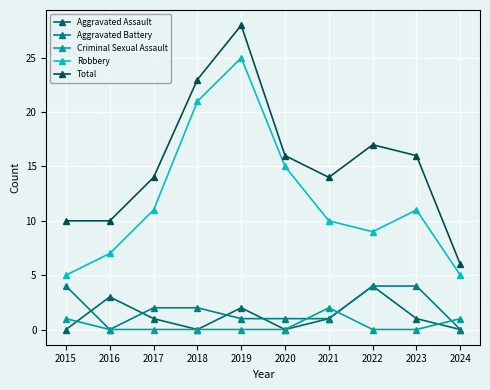

What is the difference between the second highest and second lowest values in the Criminal Sexual Assault series?

1